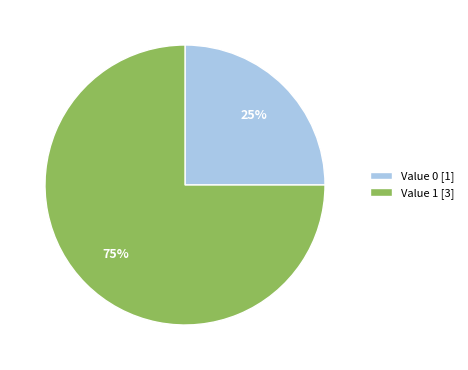

Which category has the biggest portion of the pie?

Value 1 [3]